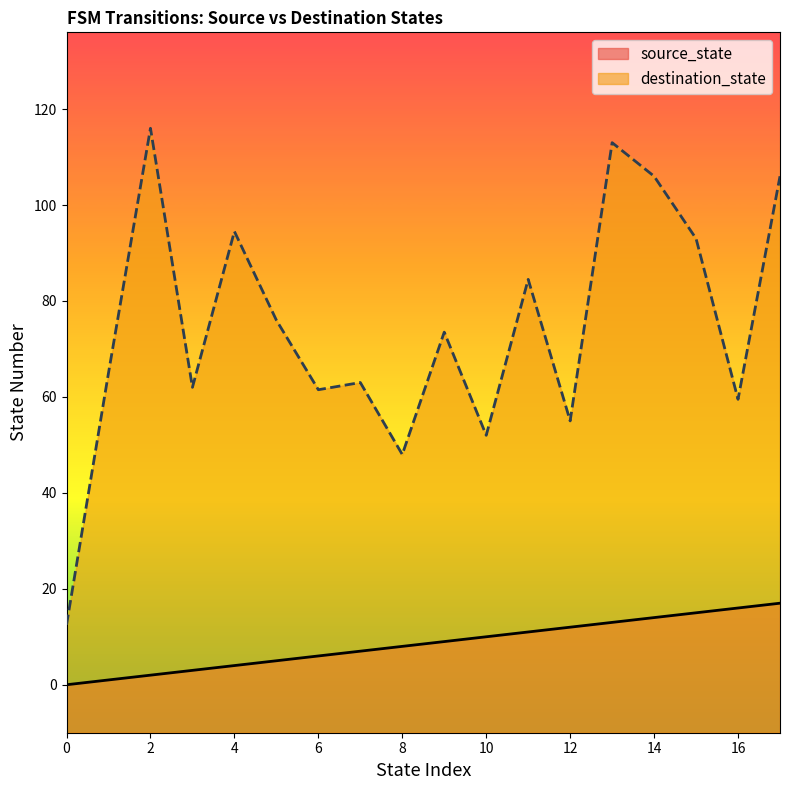

Rank the series by their maximum value, from highest to lowest.

destination_state, source_state